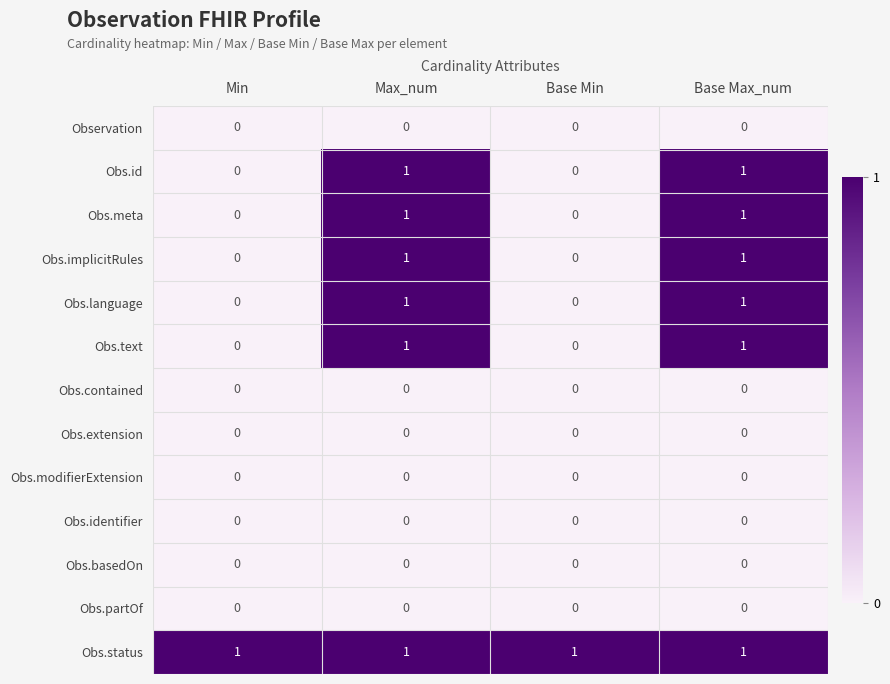

How many data points in Obs.language are less than 1?

2